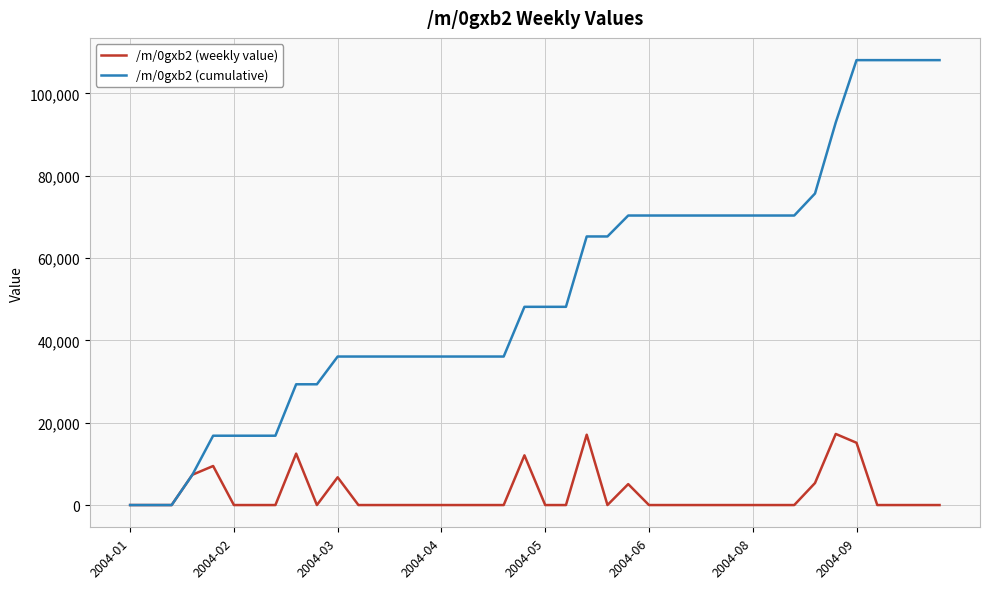

True or false: /m/0gxb2 (weekly value) has more than 0 interior local peaks.

True